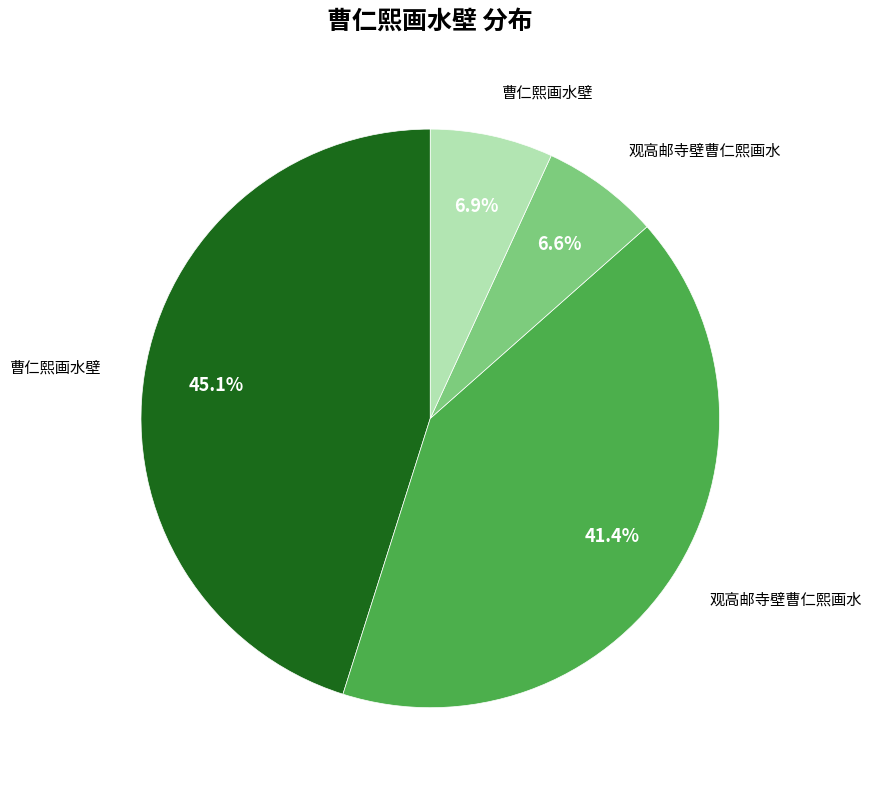

Does any single category account for the majority?

No